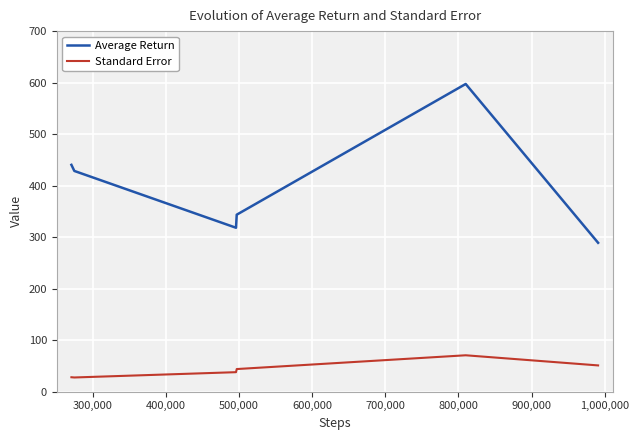

Is this an area chart (filled region under the line)?

No